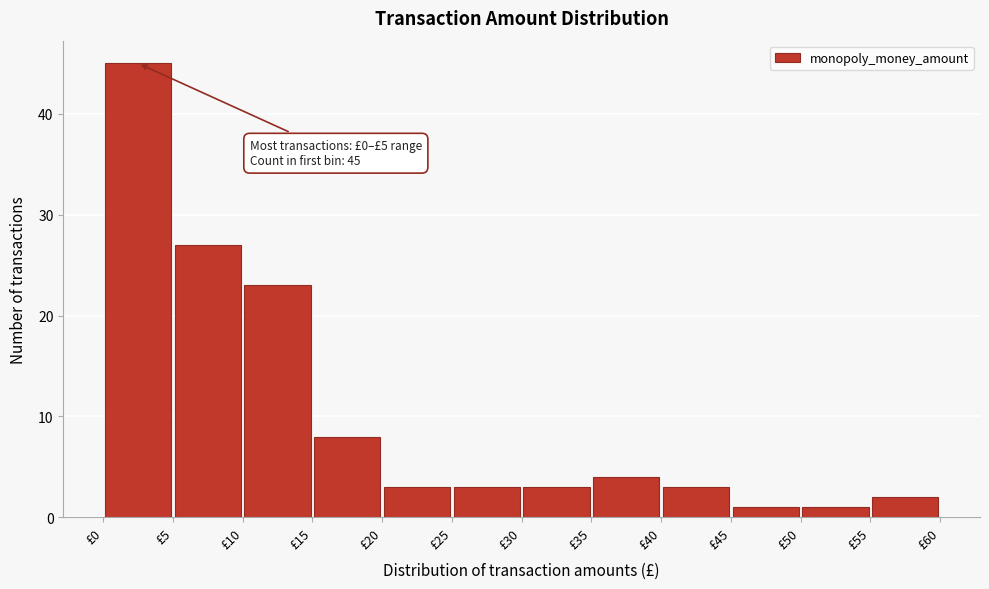

Over which range of the x-axis is the bar tallest?

0 to 5